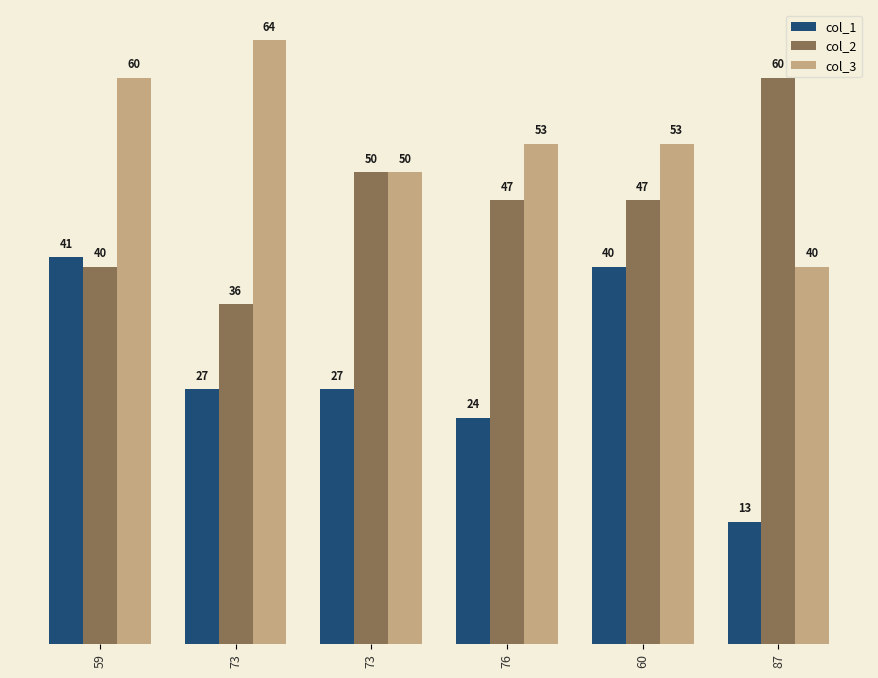

Which series has the largest total across all categories?

col_3